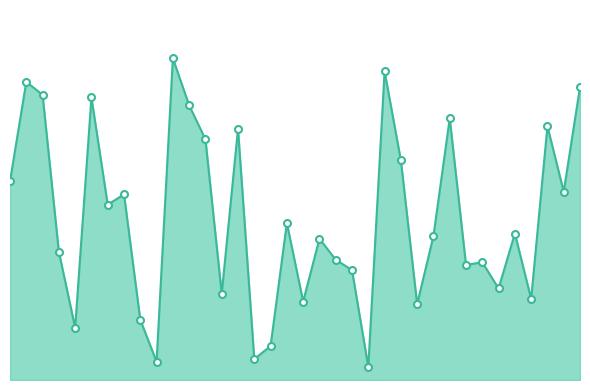

How many interior local peaks (higher than both neighbors) does the data have?

12